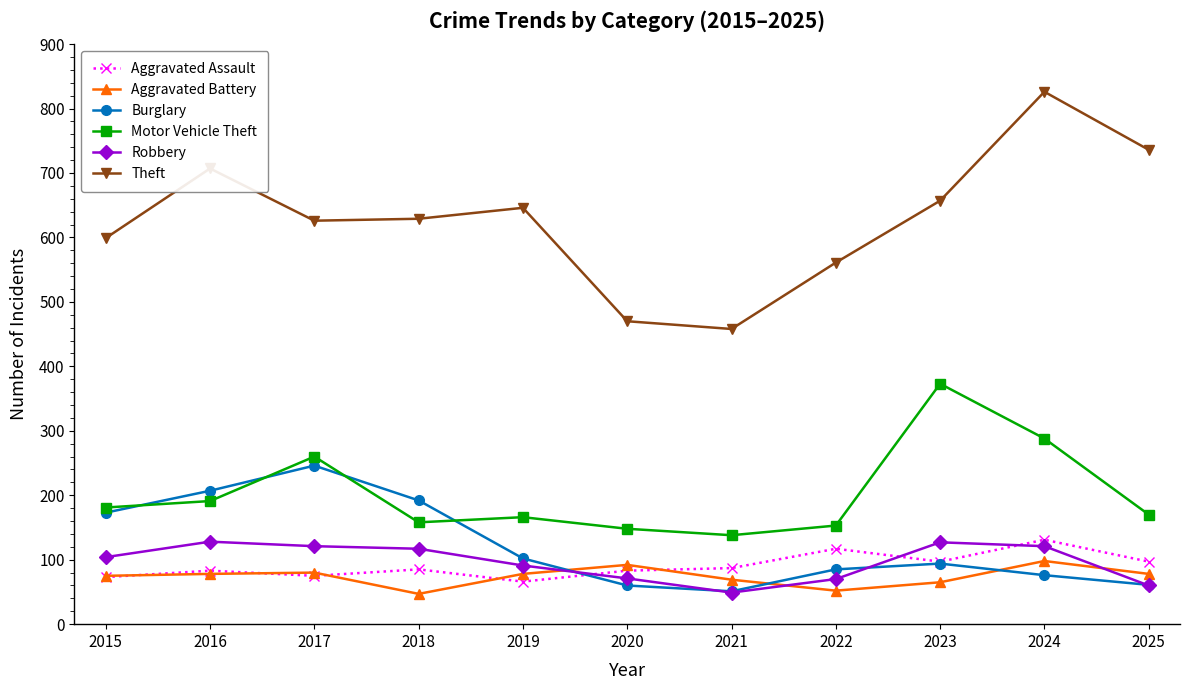

What is the maximum value for Theft?

826